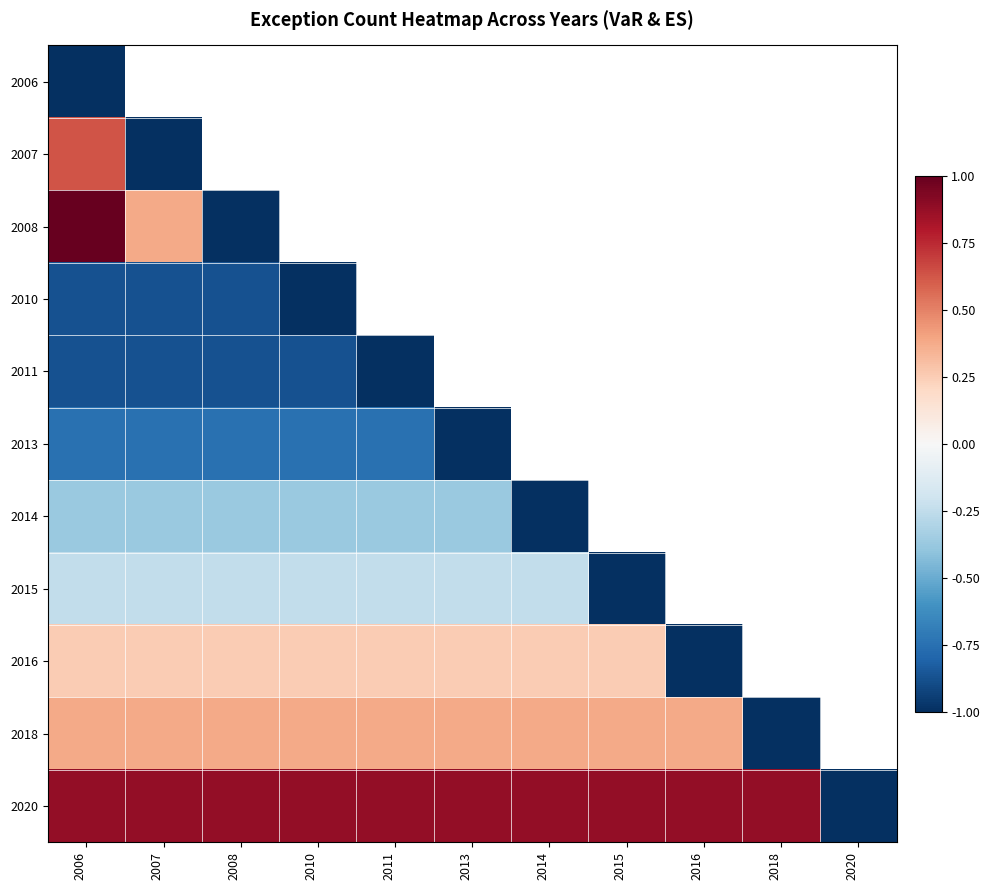

What is the smallest value displayed?

-1.0